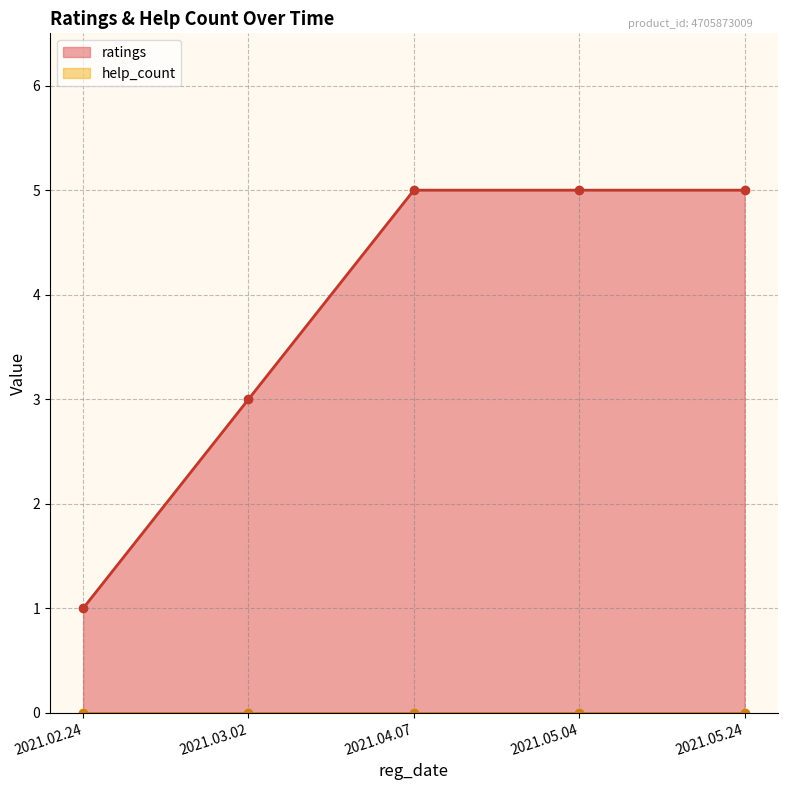

What is the difference between the second highest and minimum values?

4